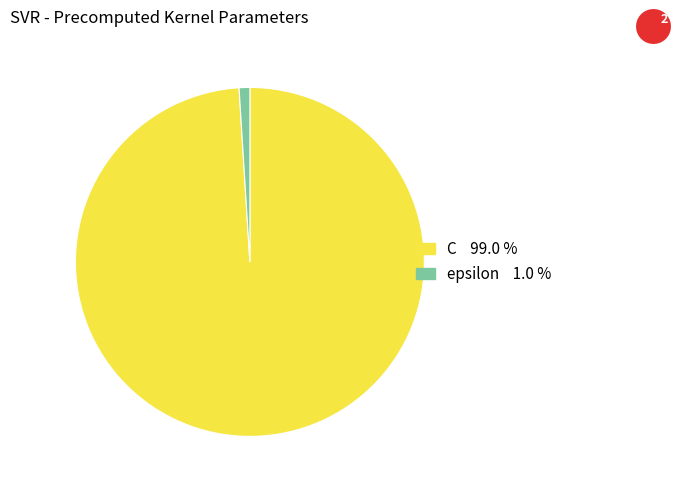

Which slice is the smallest?

epsilon